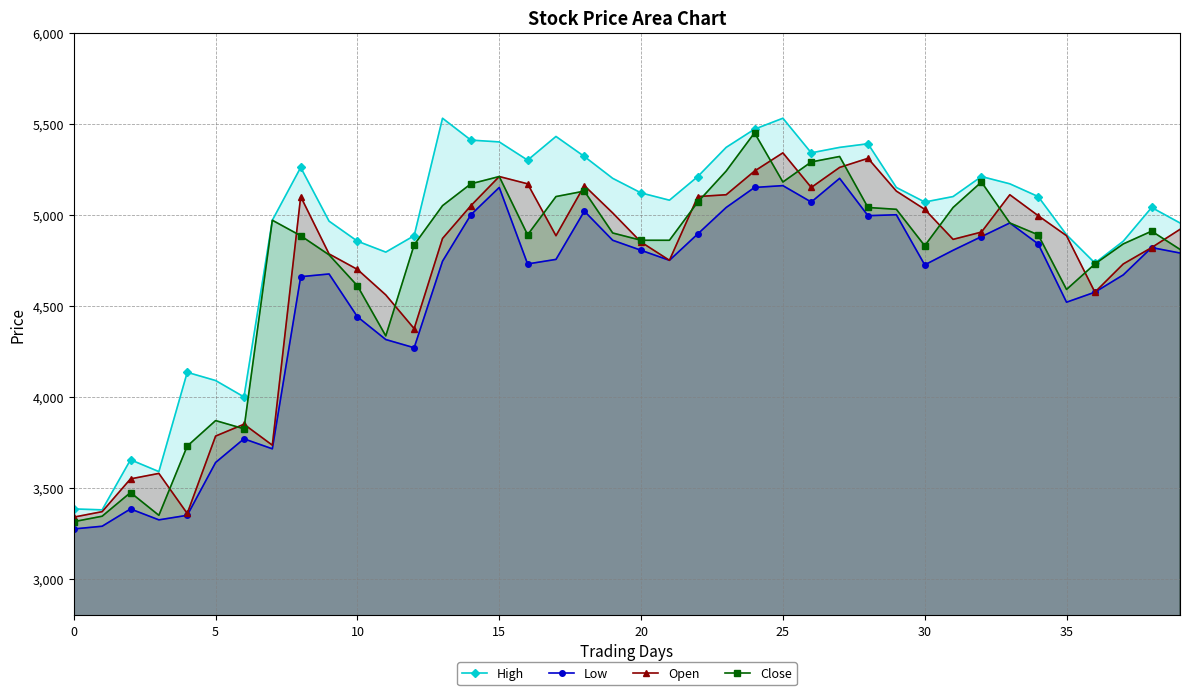

What is the label of the 23rd point from the right?

17